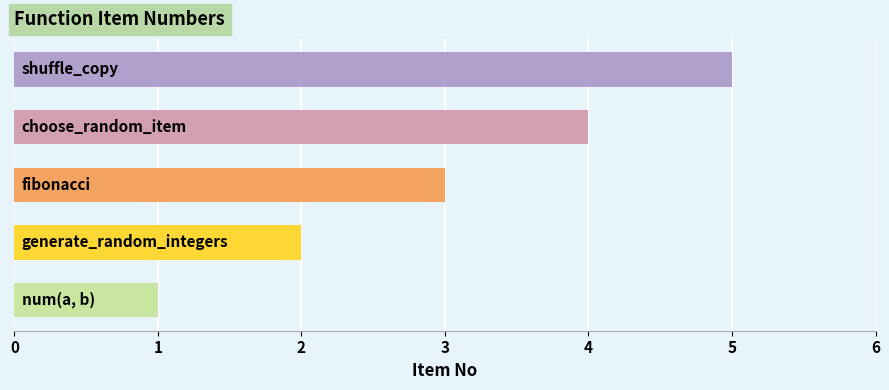

What is the smallest value displayed?

1